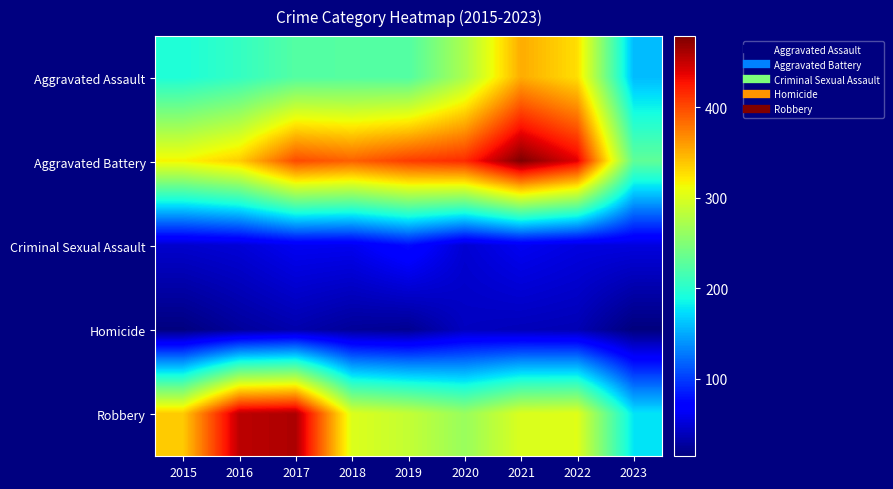

At which category is the sum across all series the highest?

2021